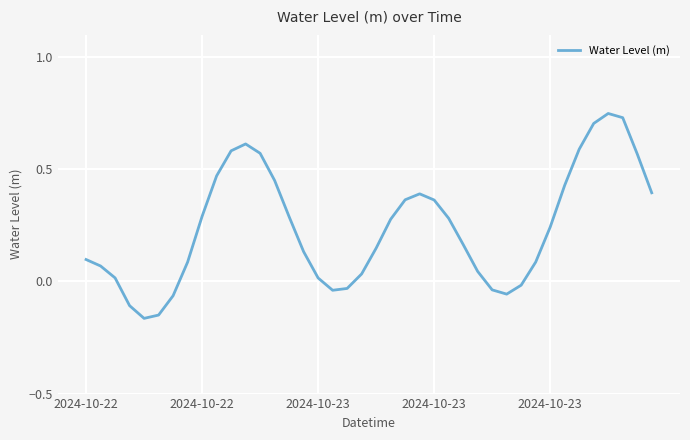

What is the difference between the maximum and minimum values?

0.9